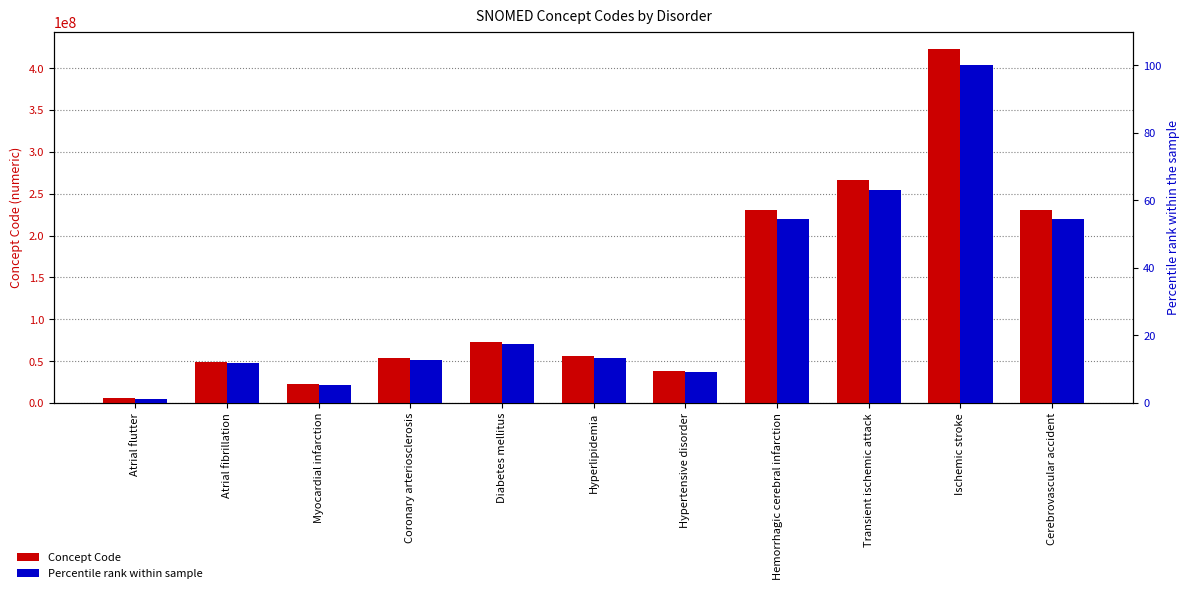

What is the lowest value of the Percentile rank within sample series?

1.3